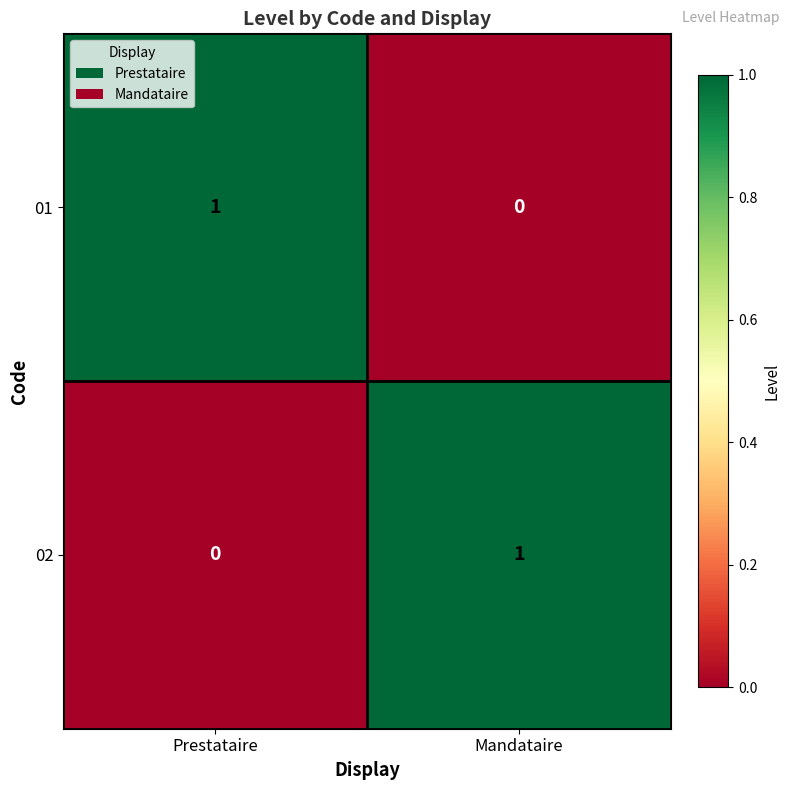

Reading right to left, list all the values displayed in this chart.

01: Mandataire=0	Prestataire=1
02: Mandataire=1	Prestataire=0